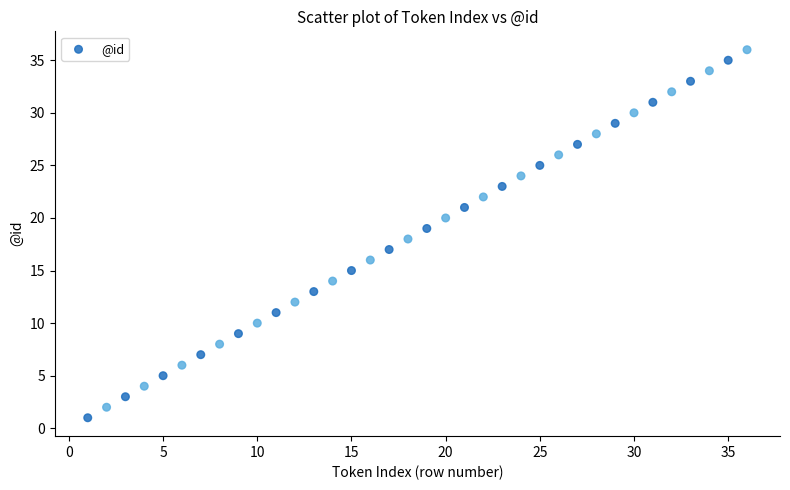

What is the range of X values (max minus min)?

35